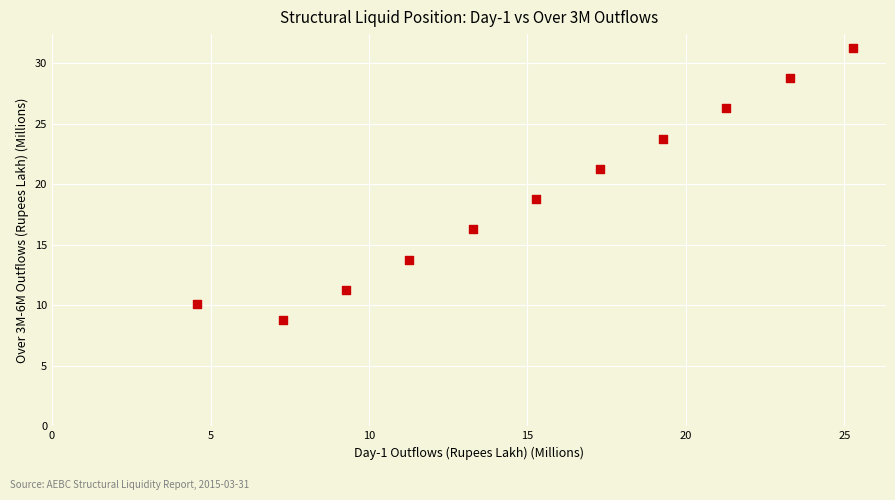

What is the range of Y values (max minus min)?

22.5